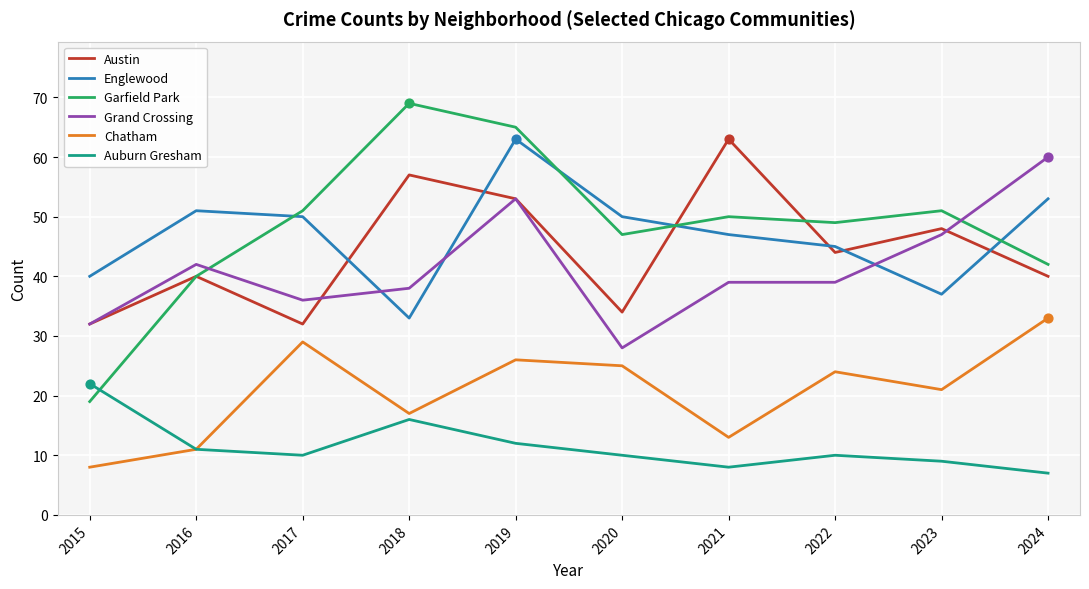

Which series has the widest spread of values?

Garfield Park